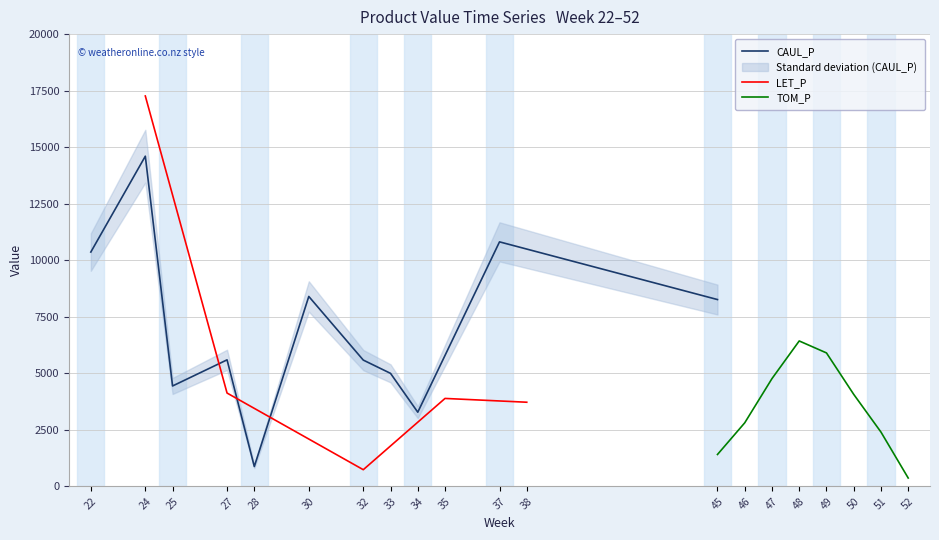

What is the maximum value for CAUL_P?

14601.1